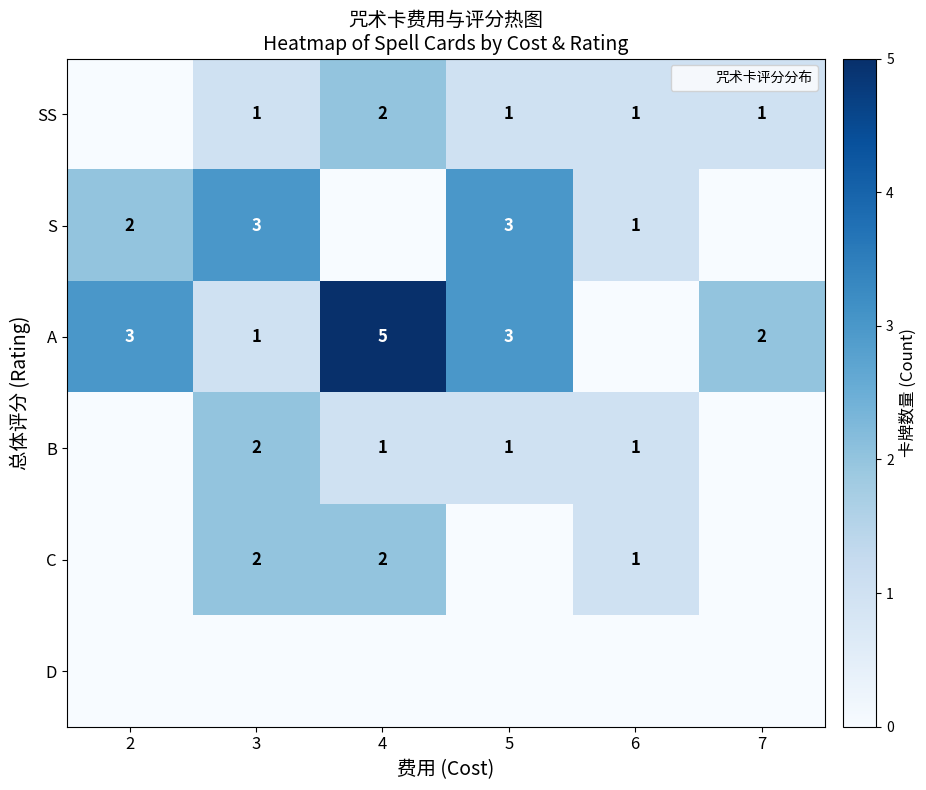

Which series has the largest total across all categories?

A